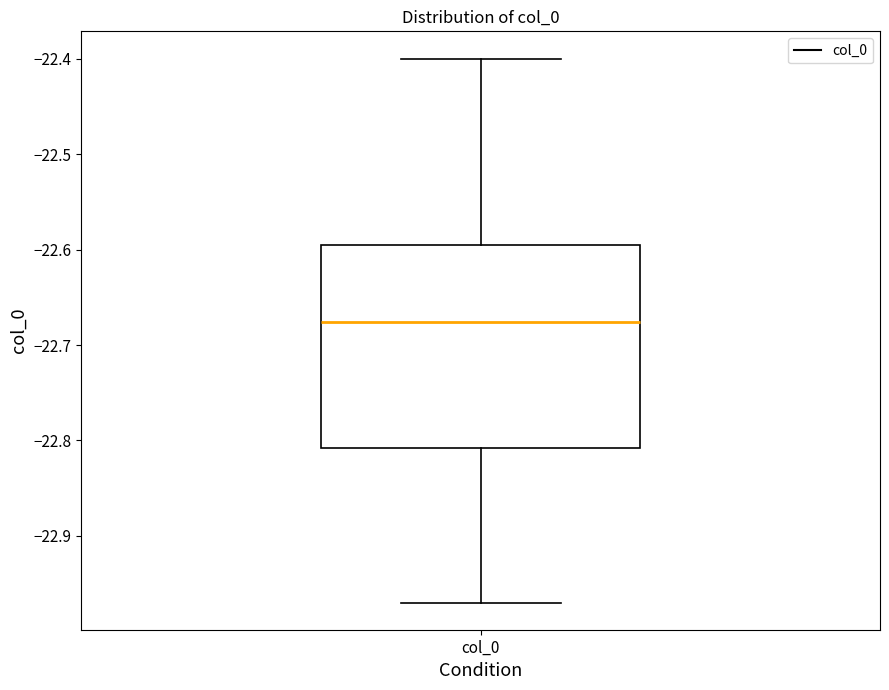

Where is the upper edge of the box for col_0 on the y-axis? The values are not printed on the chart, so give them approximately, as read against the axis.

-22.60